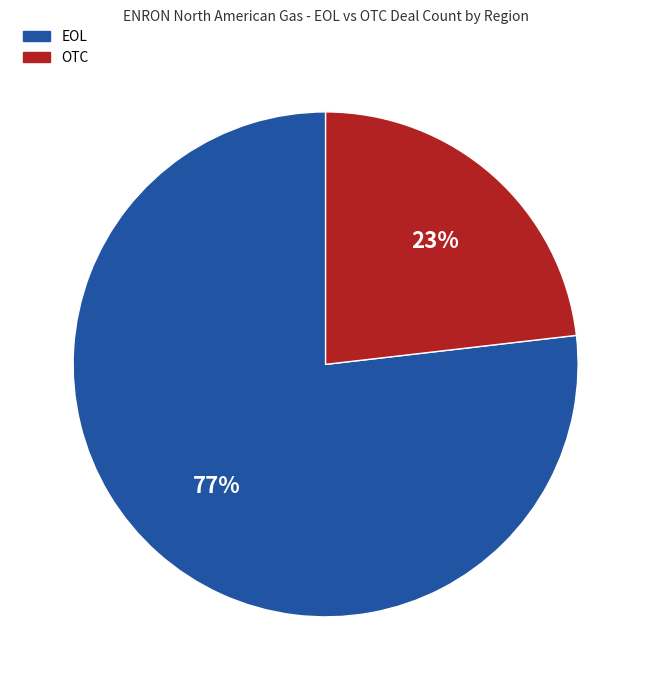

To the nearest percent, what is the average slice percentage?

50%